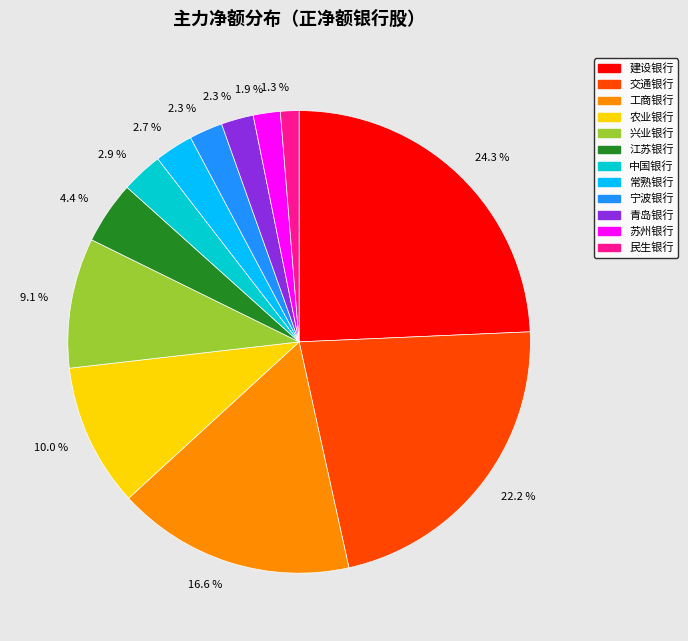

Which category has the smallest portion of the pie?

民生银行